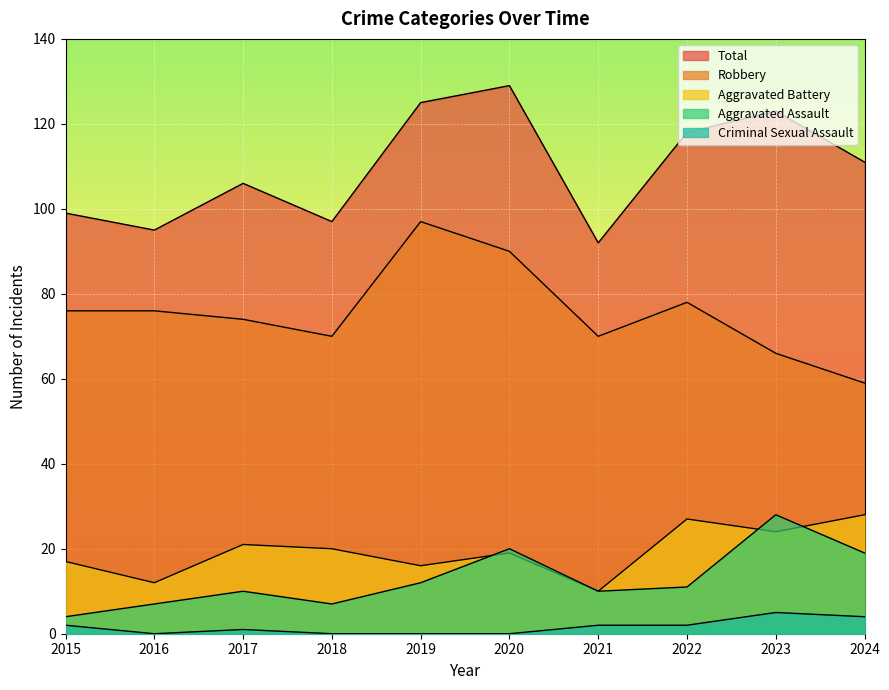

Where does the Robbery series first go above 76?

2019